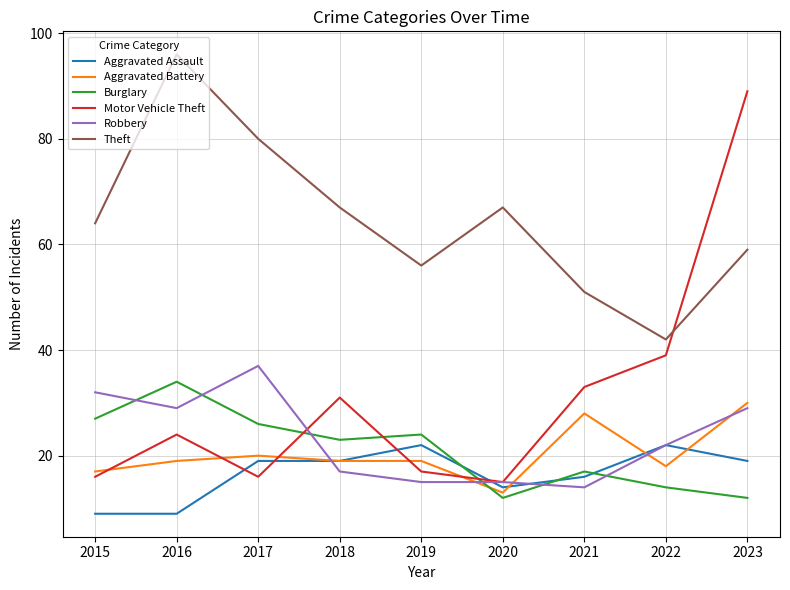

What is the difference between the maximum and minimum values in the Burglary series?

22